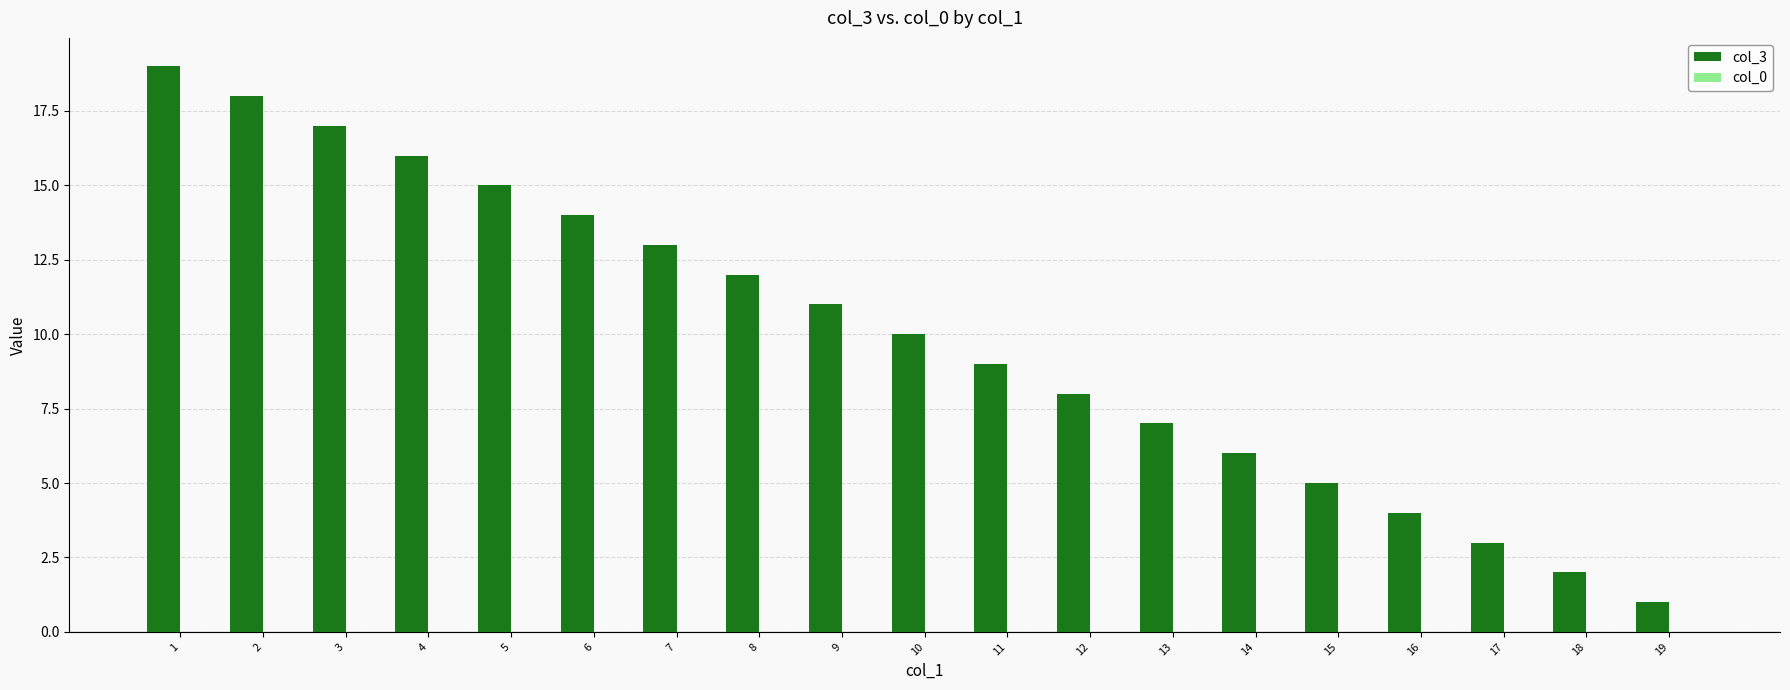

Is it true that the value at 16 is 4?

True